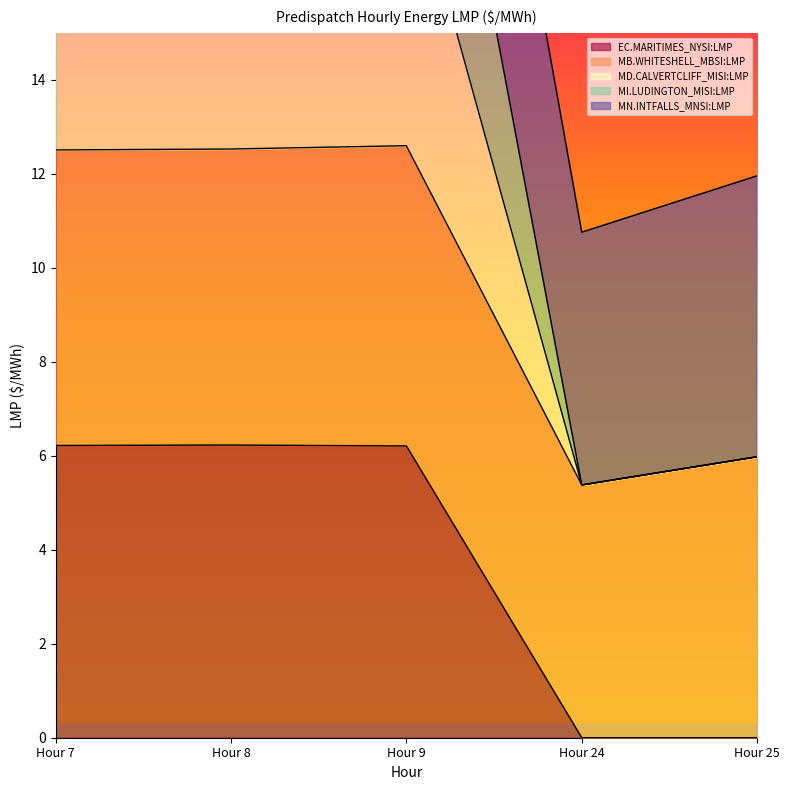

True or false: EC.MARITIMES_NYSI:LMP has more than 0 interior local peaks.

True